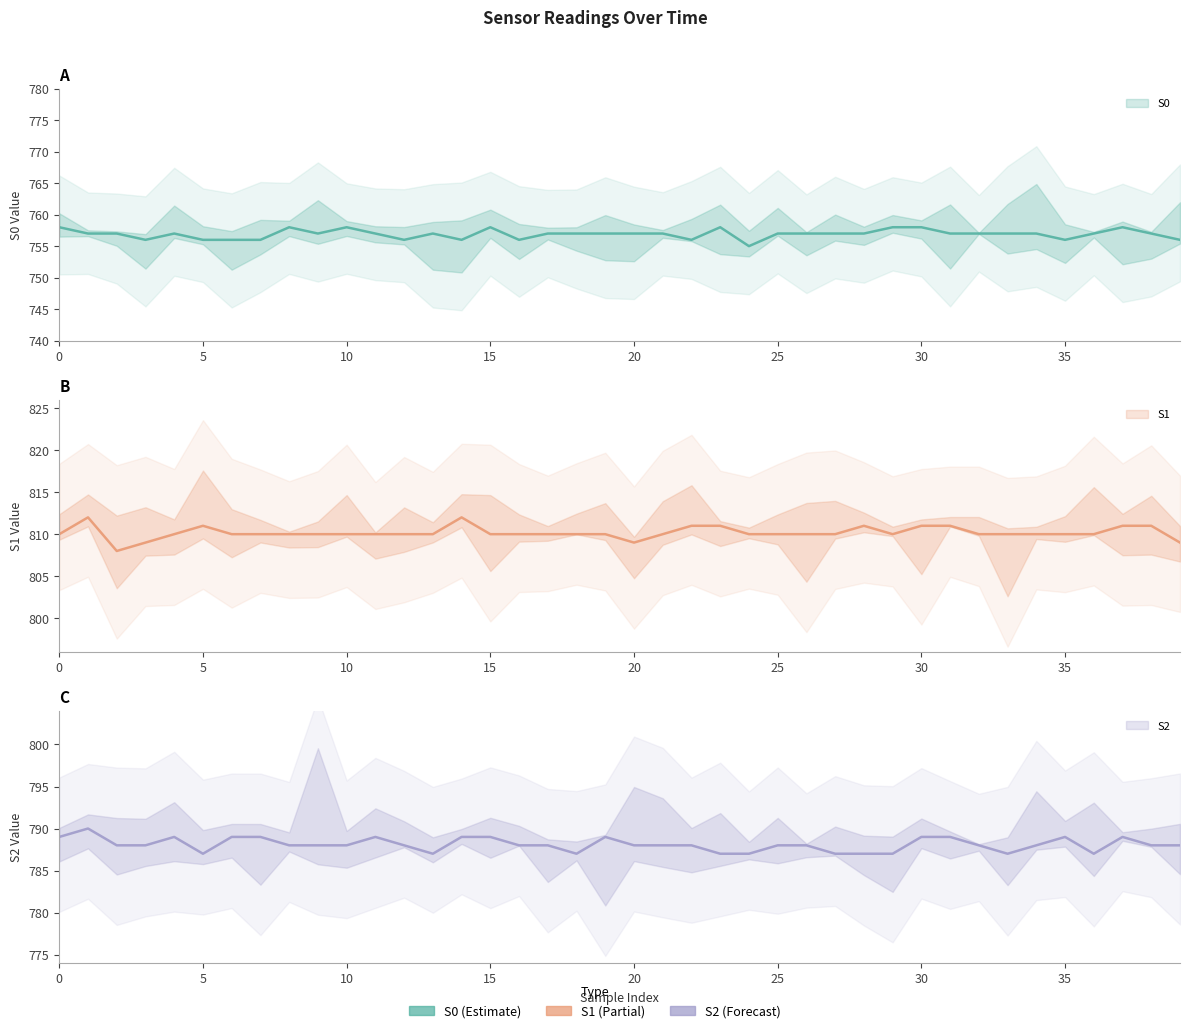

Rank the series at 32 from highest to lowest value.

S1, S2, S0